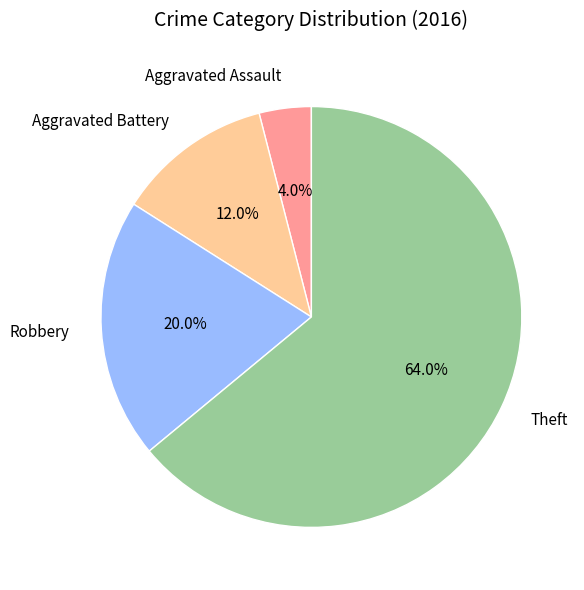

To the nearest percent, what portion does Aggravated Battery represent?

12%